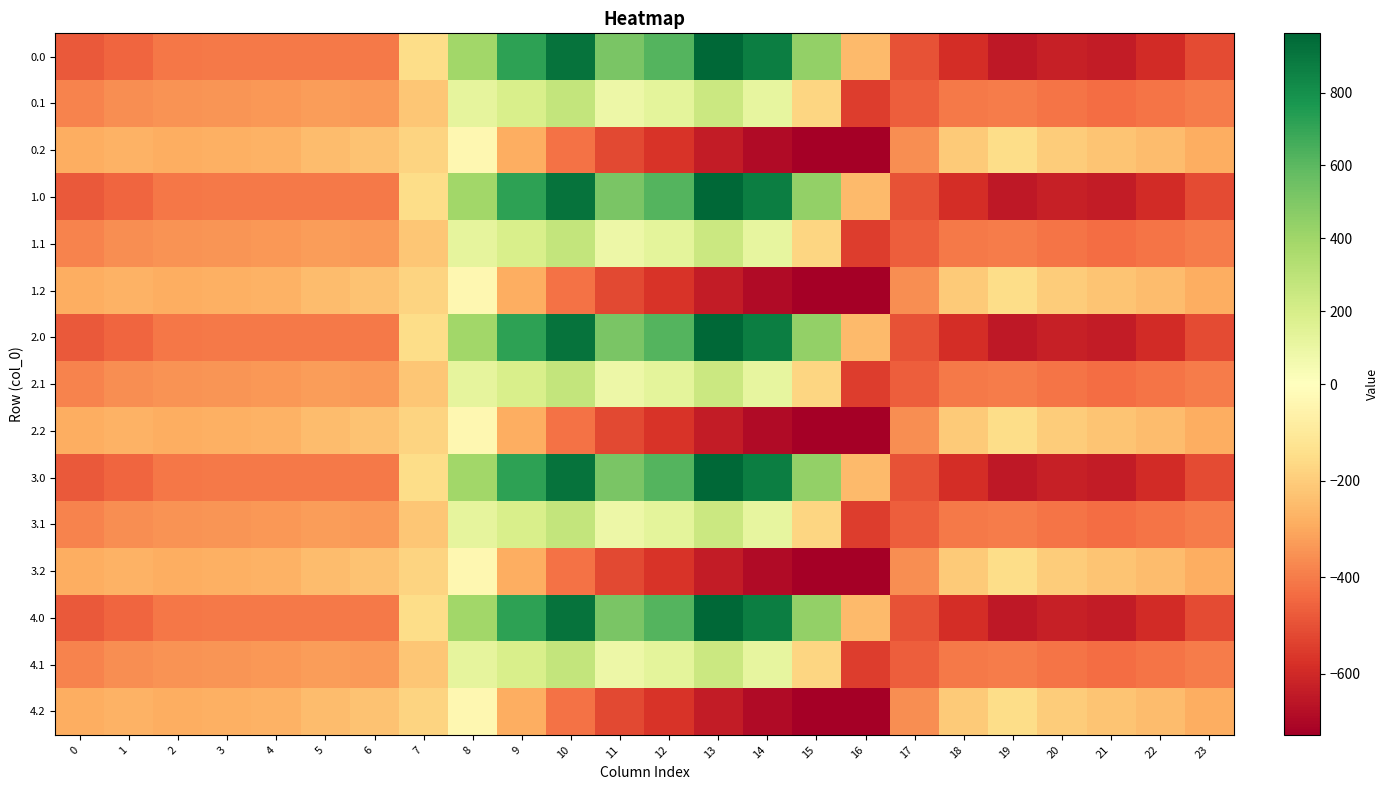

Which has a higher value, 16 or 7?

7